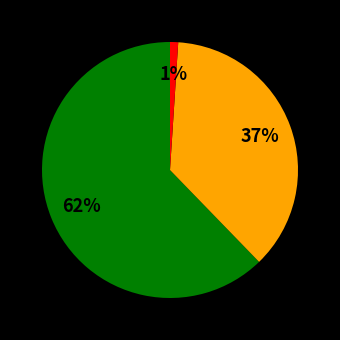

To the nearest percent, what is the average slice percentage?

33%